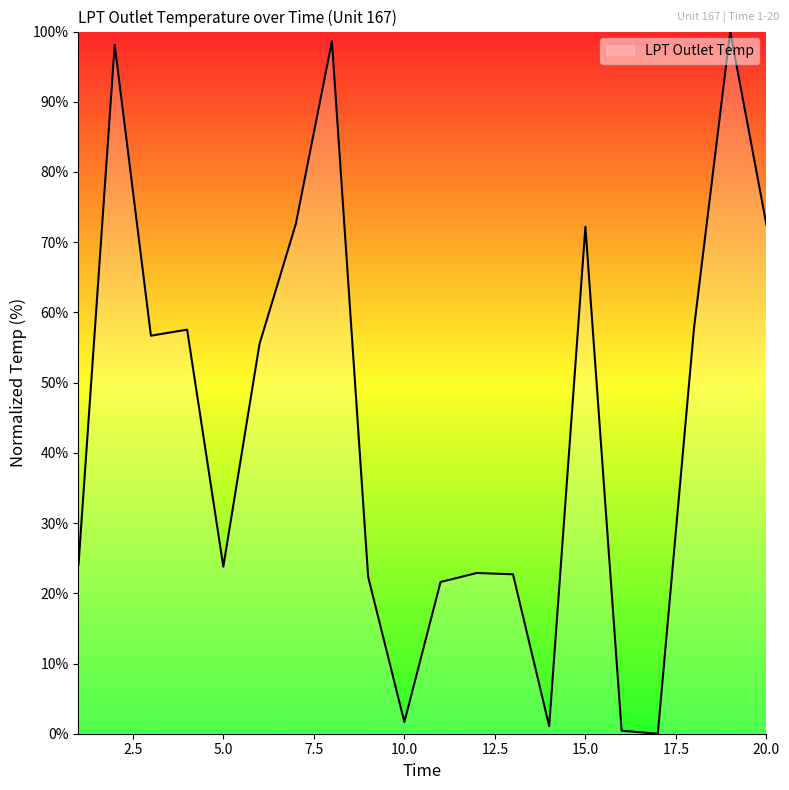

What is the maximum value shown in the chart?

100.0